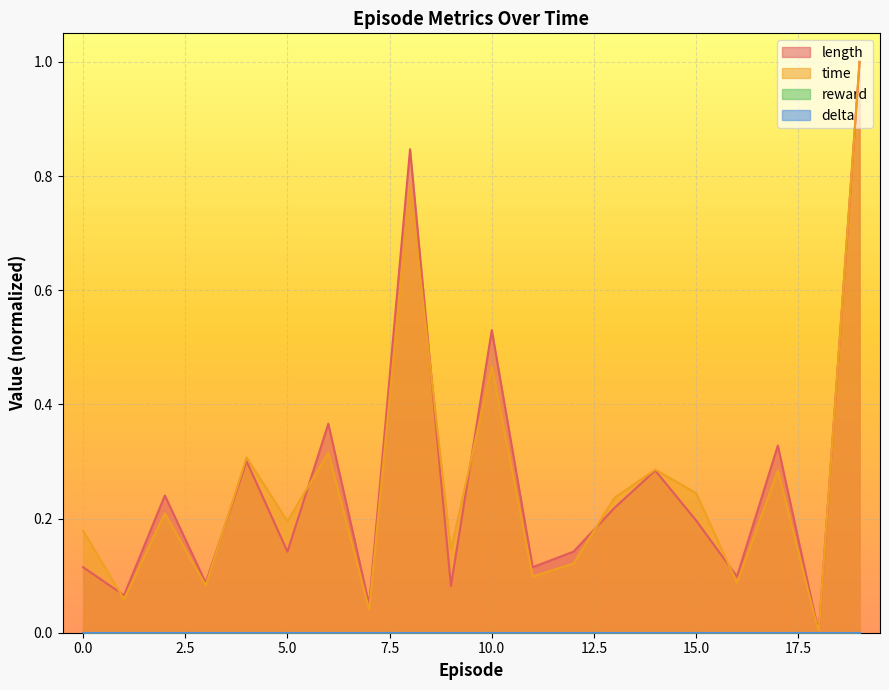

Where is length nearest to the value 0?

18